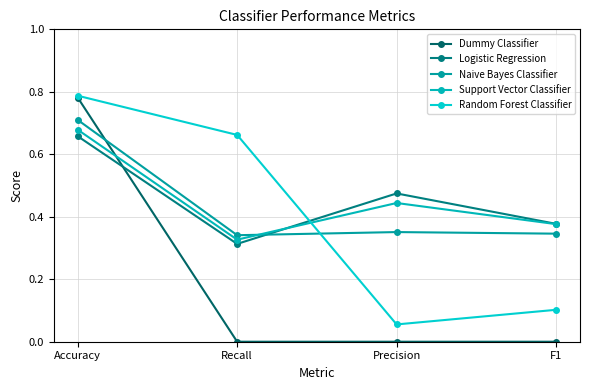

Is it true that Dummy Classifier equals 0.8 at Accuracy?

True